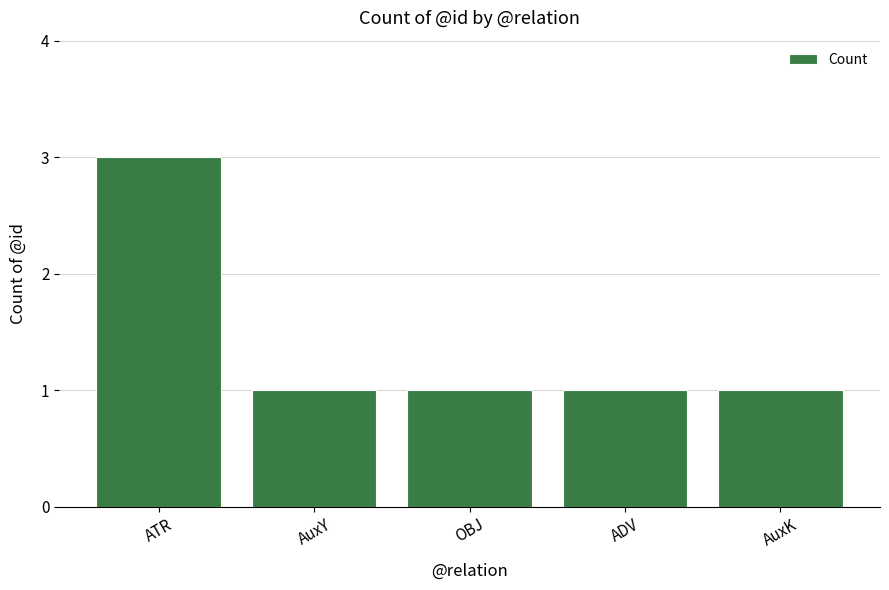

What is the greatest value displayed?

3